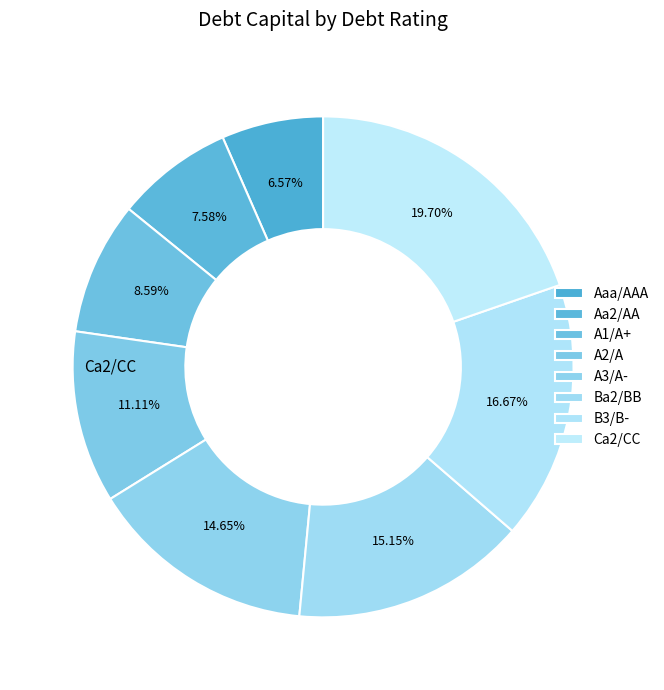

To the nearest percent, what is the difference between the largest and smallest slice percentages?

13%